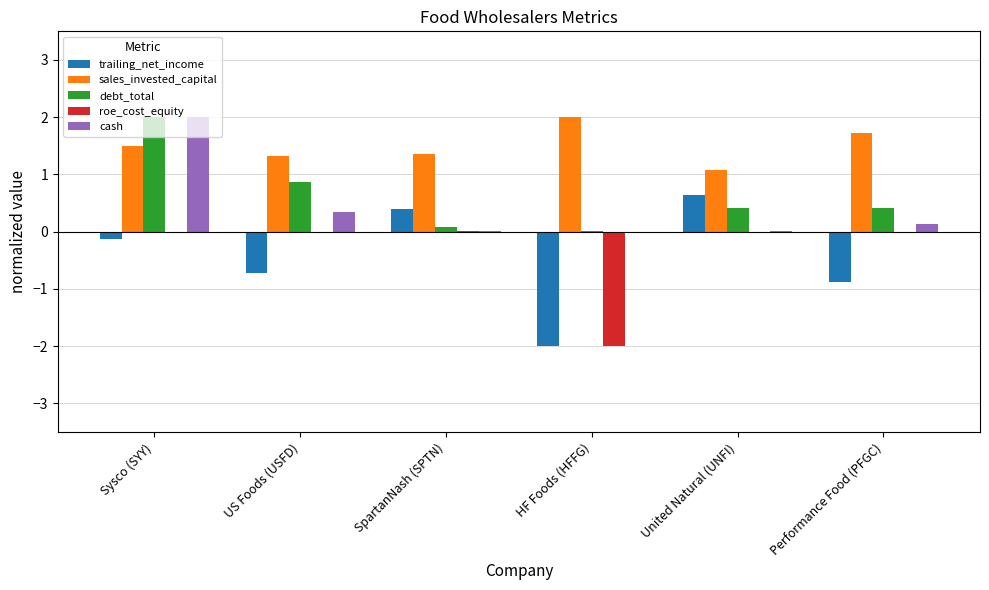

Is the value of roe_cost_equity at US Foods (USFD) greater than the value of debt_total at Performance Food (PFGC)?

No